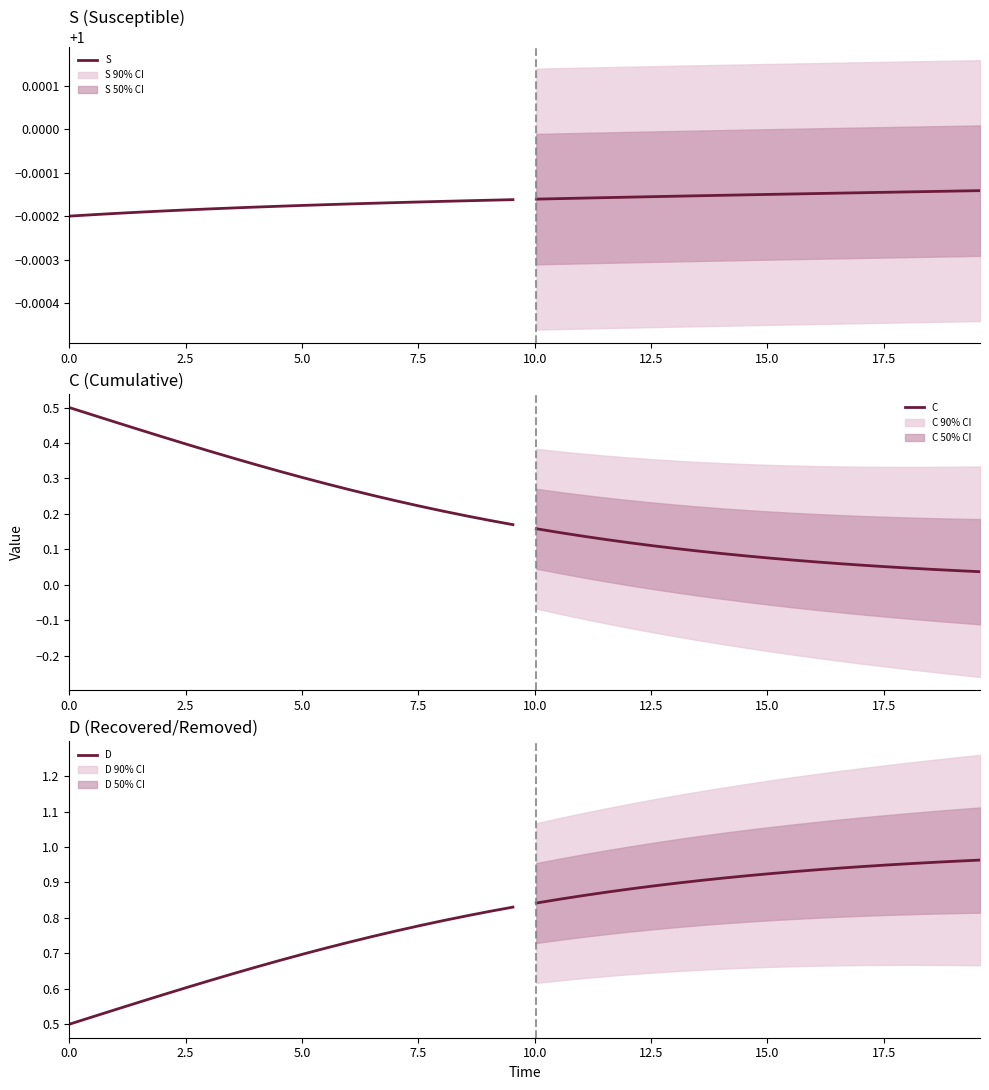

True or false: S and C cross at least once.

False